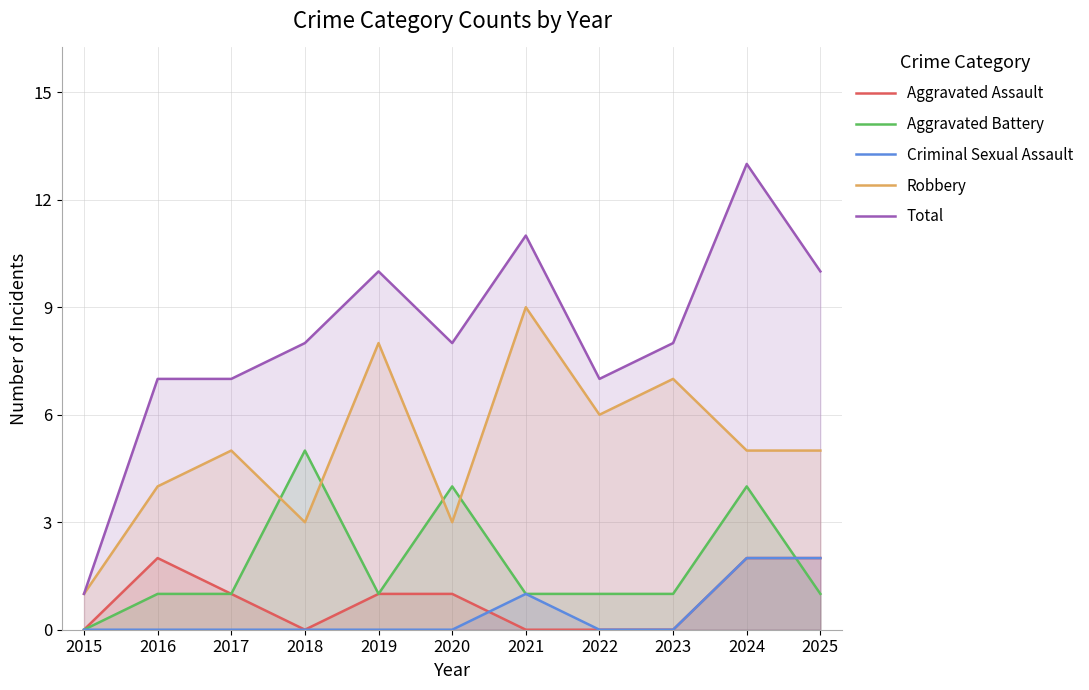

What is the spread (max minus min) of values at 2021?

11